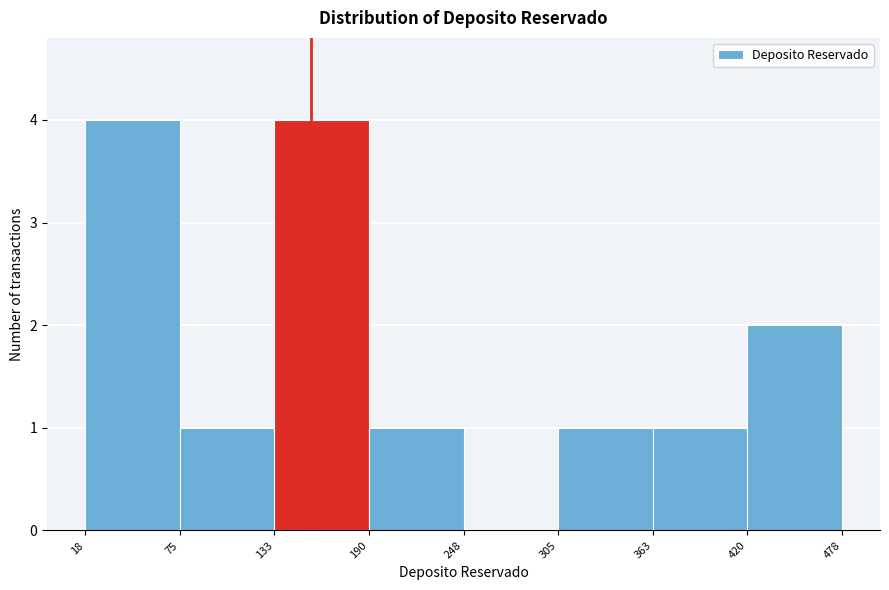

How tall is the bar that spans 190 to 248 on the x-axis? The values are not printed on the chart, so give them approximately, as read against the axis.

1